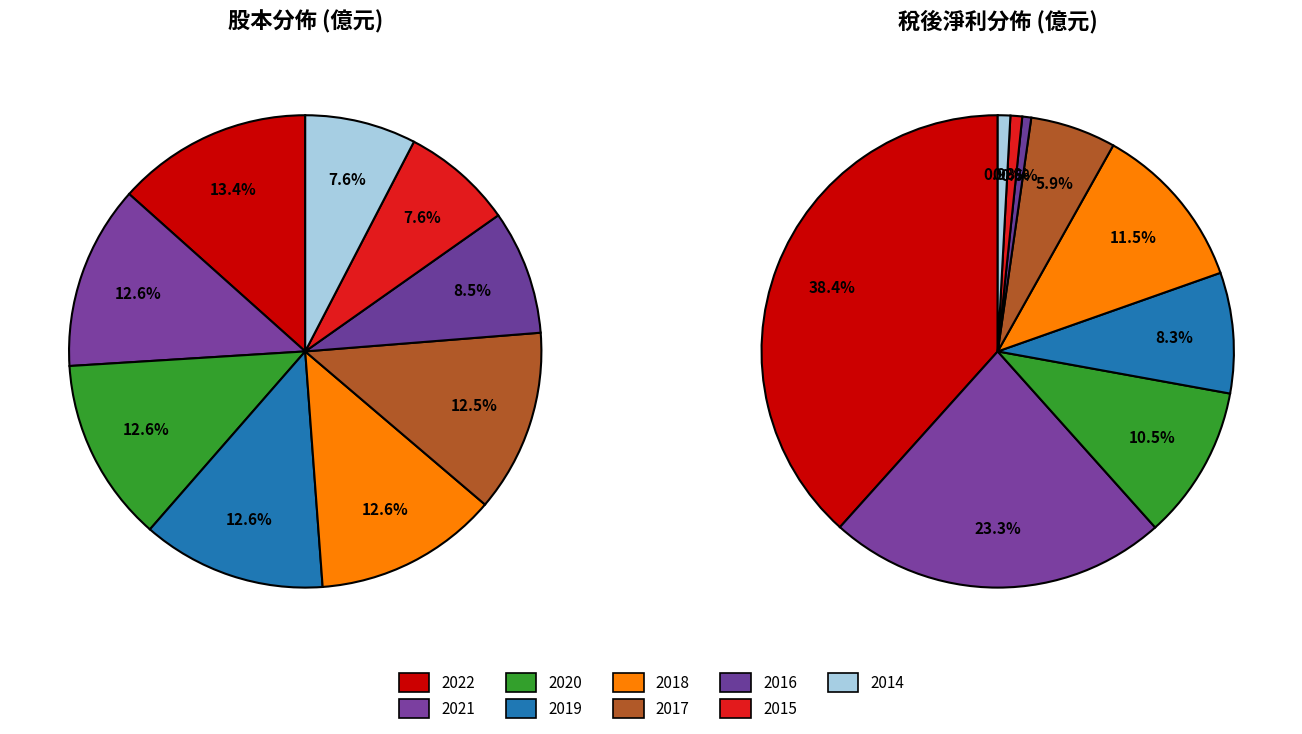

Between 2015 and 2016, which is larger?

2016